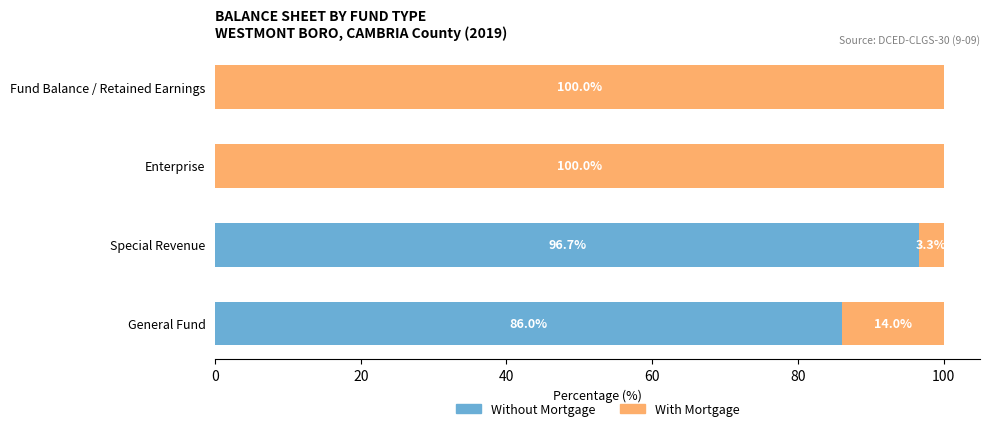

Which category has the highest value in the Without Mortgage series?

Special Revenue